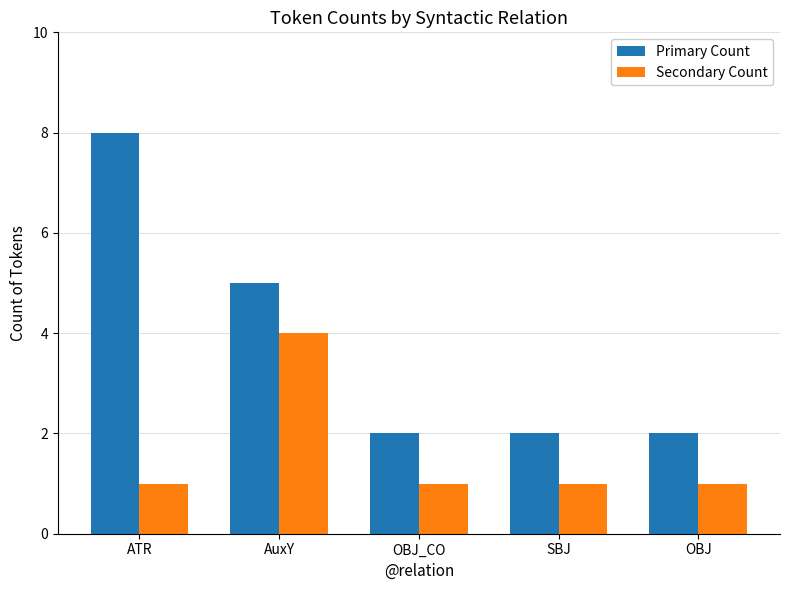

At how many categories does at least one series exceed 7?

1